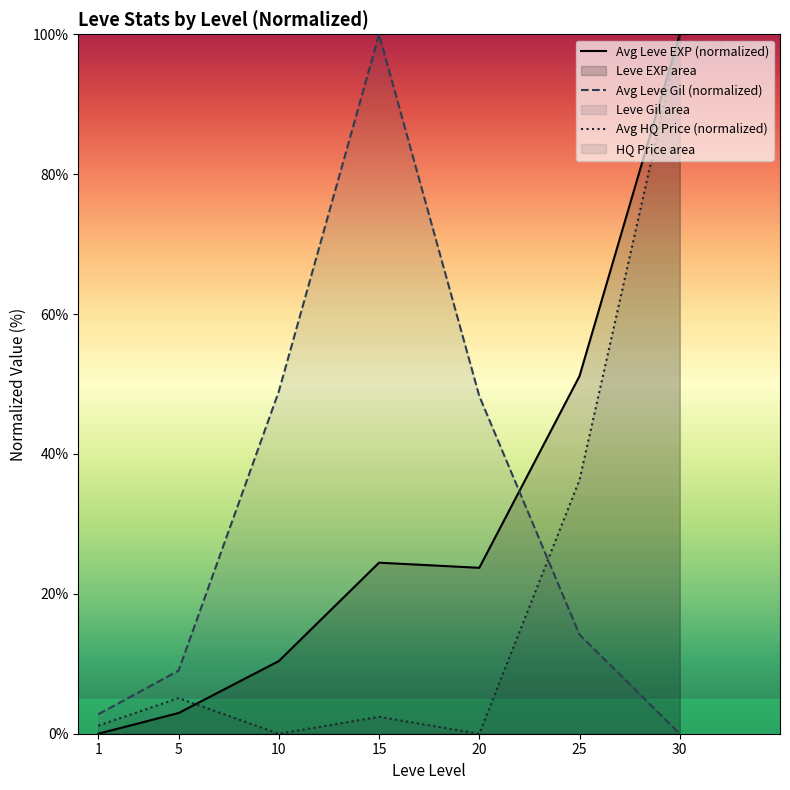

Between 15 and 25, which series saw the biggest shift?

Avg Leve Gil (normalized)